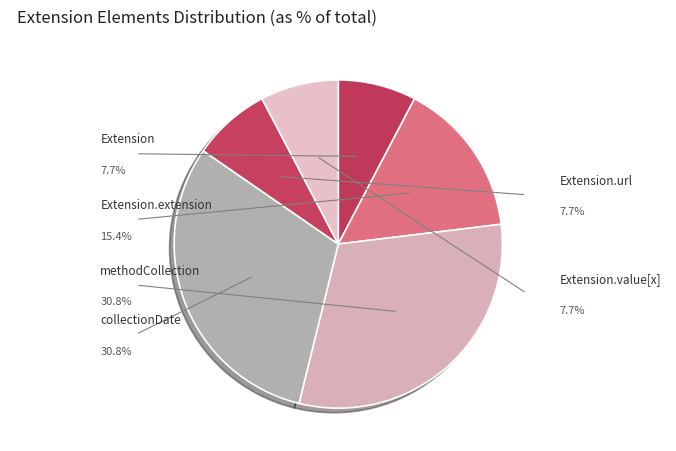

Rank the categories by value from lowest to highest.

Extension, Extension.url, Extension.value[x], Extension.extension, Extension.extension:methodCollection, Extension.extension:collectionDate